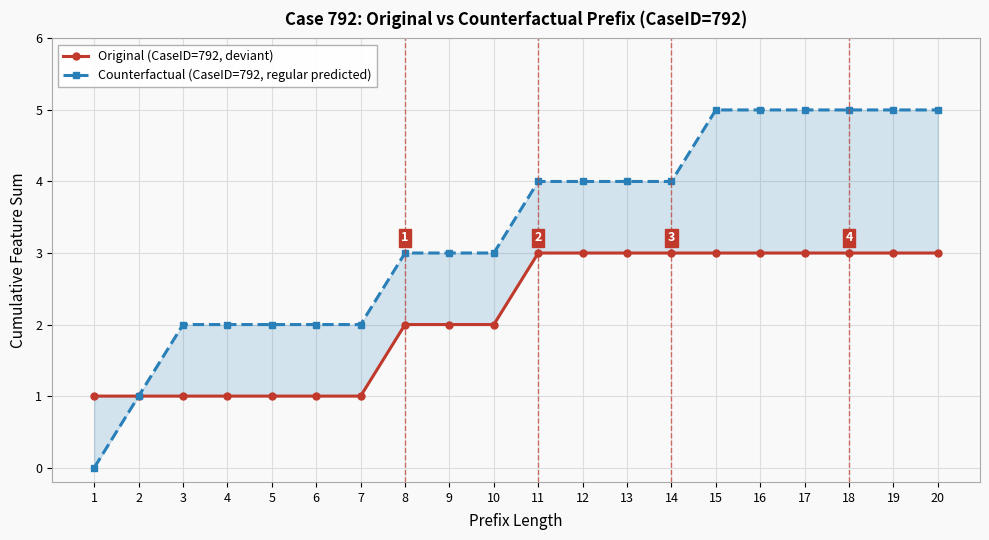

True or false: Counterfactual (CaseID=792, regular predicted) and Original (CaseID=792, deviant) cross at least once.

False